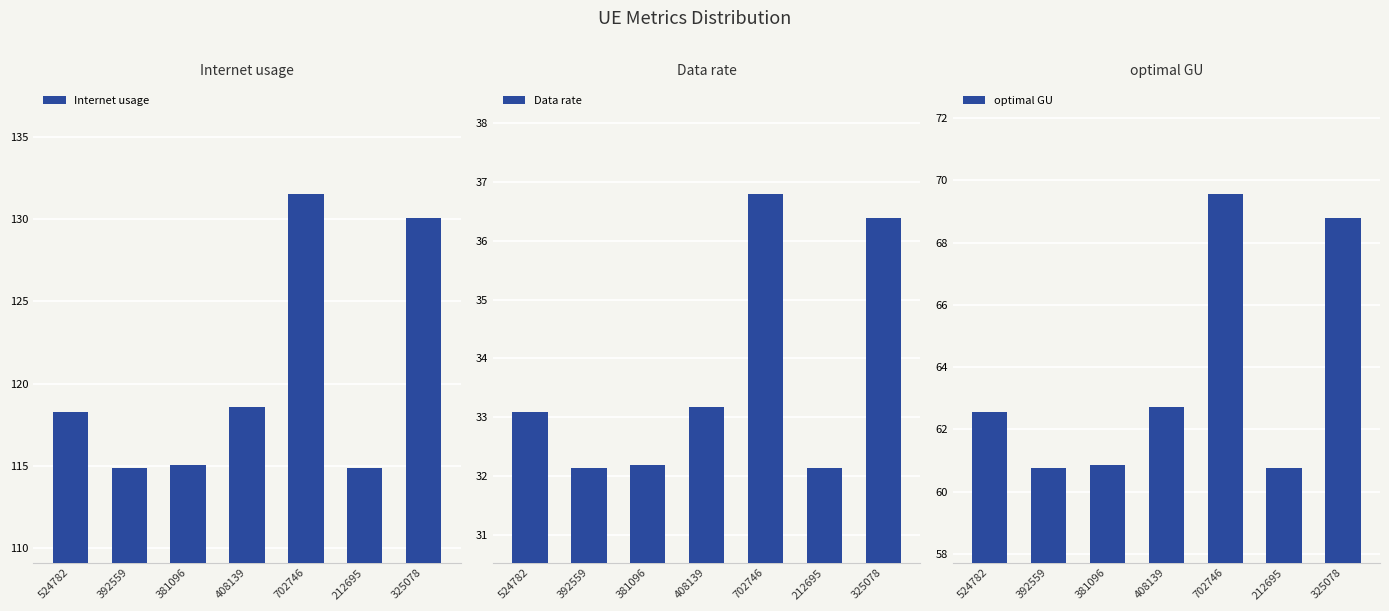

Reading left to right, transcribe all the data shown in this chart.

Internet usage: 118.3	114.9	115.1	118.6	131.5	114.9	130.1
Data rate: 33.1	32.1	32.2	33.2	36.8	32.1	36.4
optimal GU: 62.6	60.8	60.9	62.7	69.6	60.8	68.8